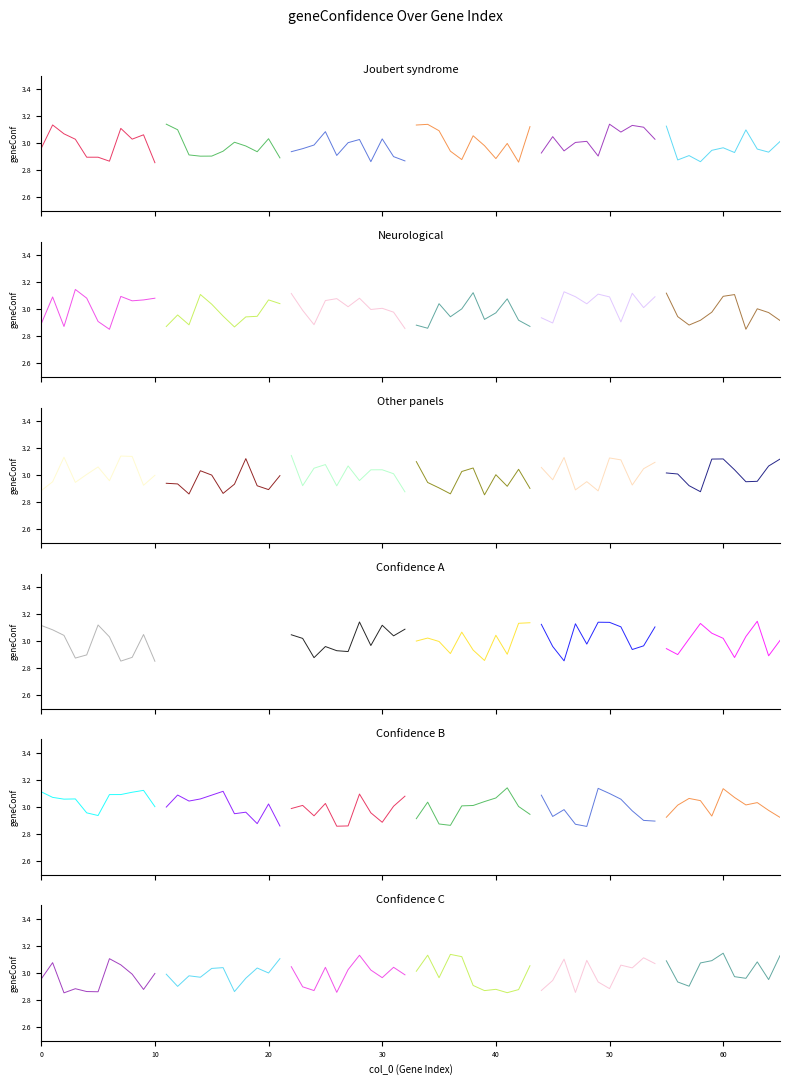

What is the total value across all series at 70?

17.9